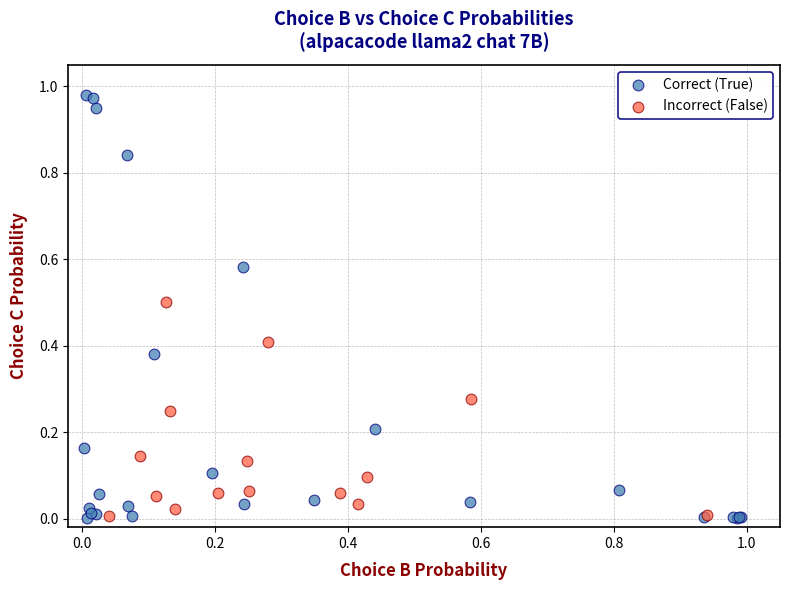

Which series has the widest spread of Y values?

Correct (True)